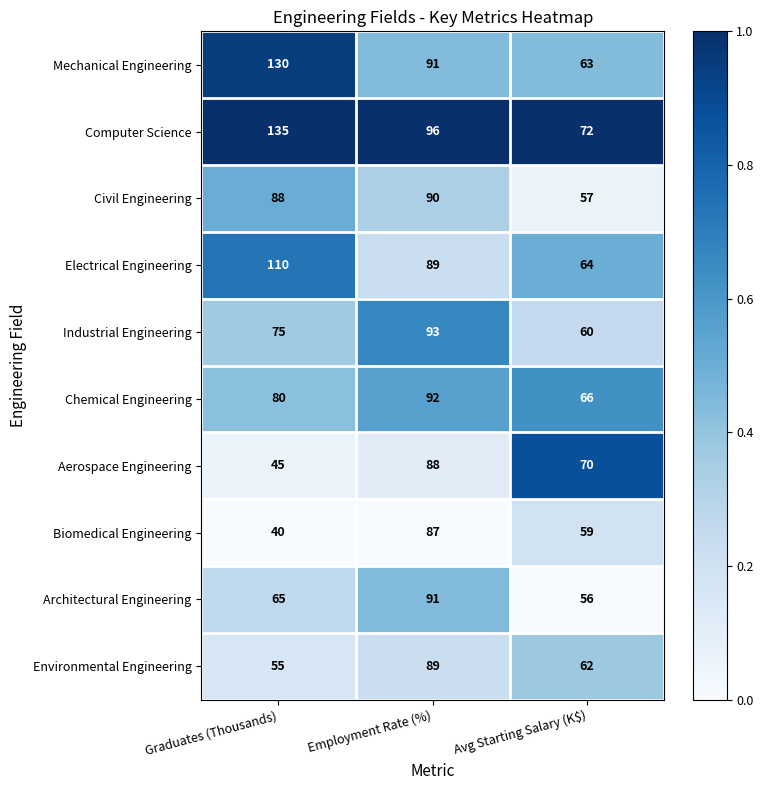

Between Graduates (Thousands) and Employment Rate (%), which series saw the biggest shift?

Biomedical Engineering